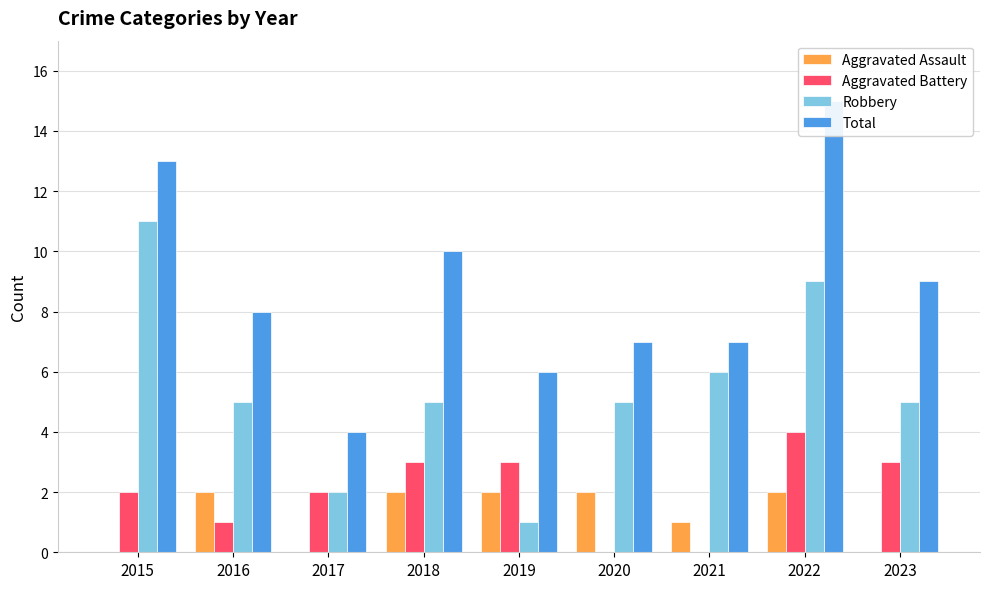

List the labels in order of Aggravated Battery value, largest first.

2022, 2018, 2019, 2023, 2015, 2017, 2016, 2020, 2021